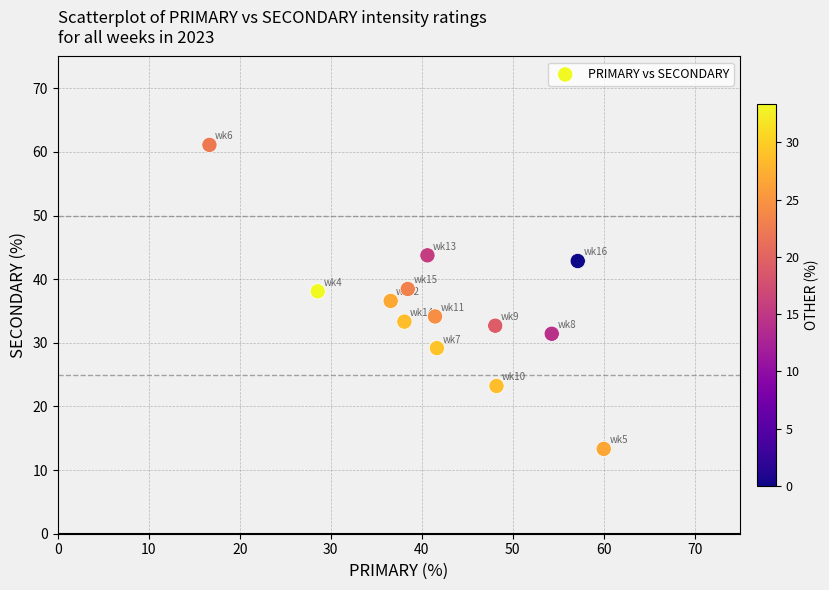

What is the range of Y values (max minus min)?

47.8